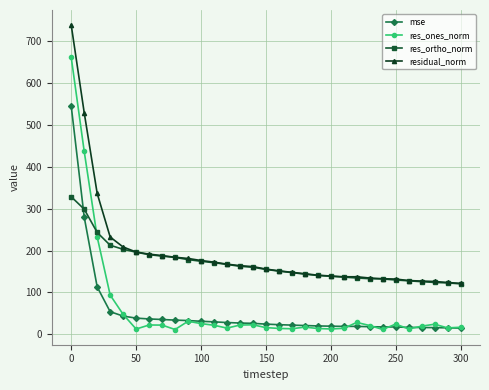

Which series has the largest range (max minus min)?

res_ones_norm